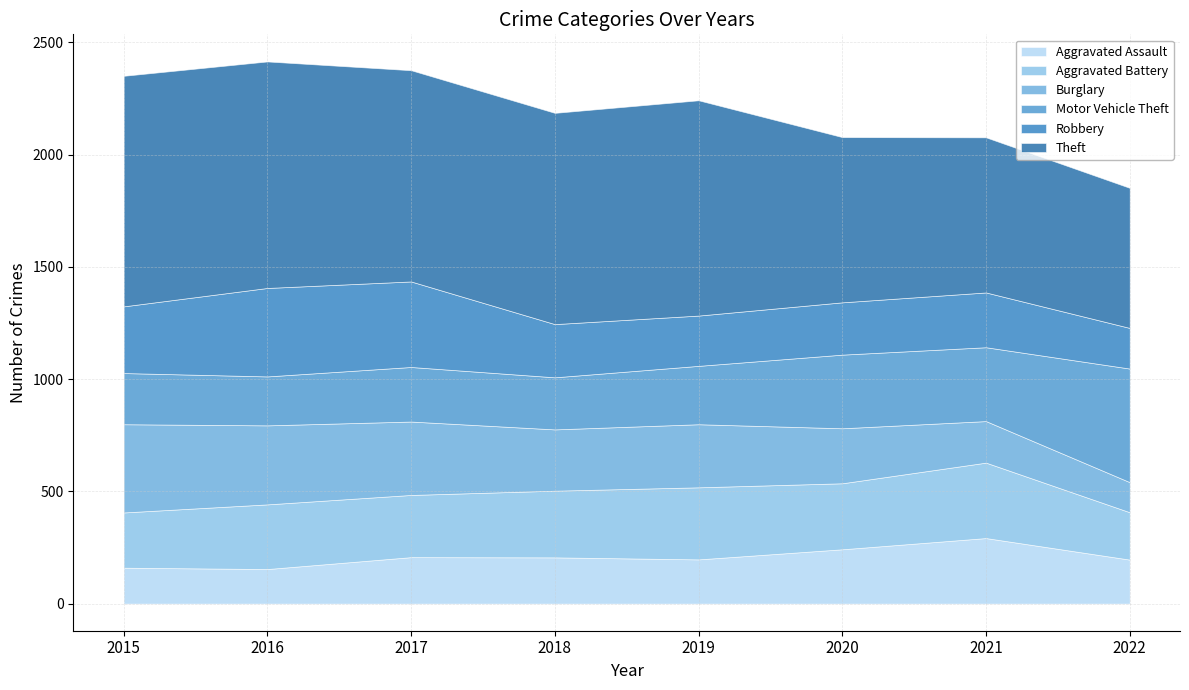

Reading left to right, extract all data points from this chart.

Aggravated Assault: 160	154	207	206	197	242	292	196
Aggravated Battery: 246	288	277	297	321	294	336	211
Burglary: 393	352	327	273	281	245	185	134
Motor Vehicle Theft: 228	218	243	232	260	328	329	506
Robbery: 297	394	381	237	224	233	244	181
Theft: 1027	1009	941	941	959	736	691	624